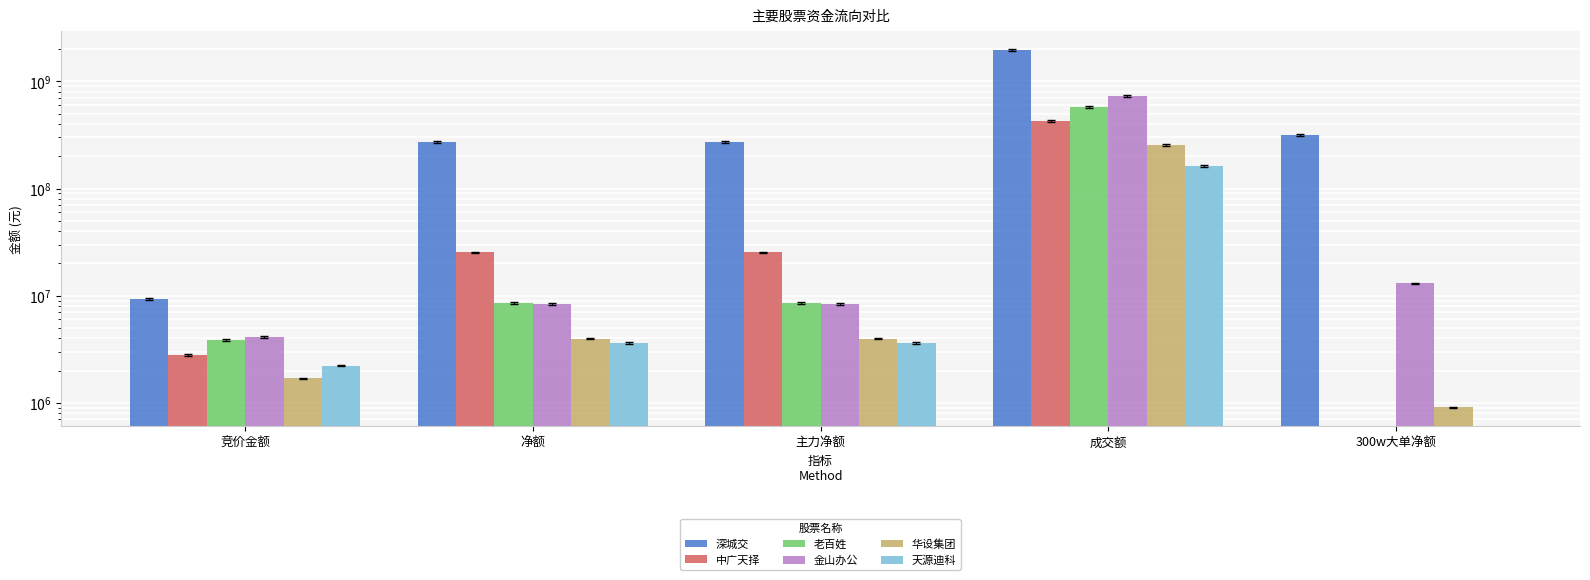

How many data points does each series have?

5